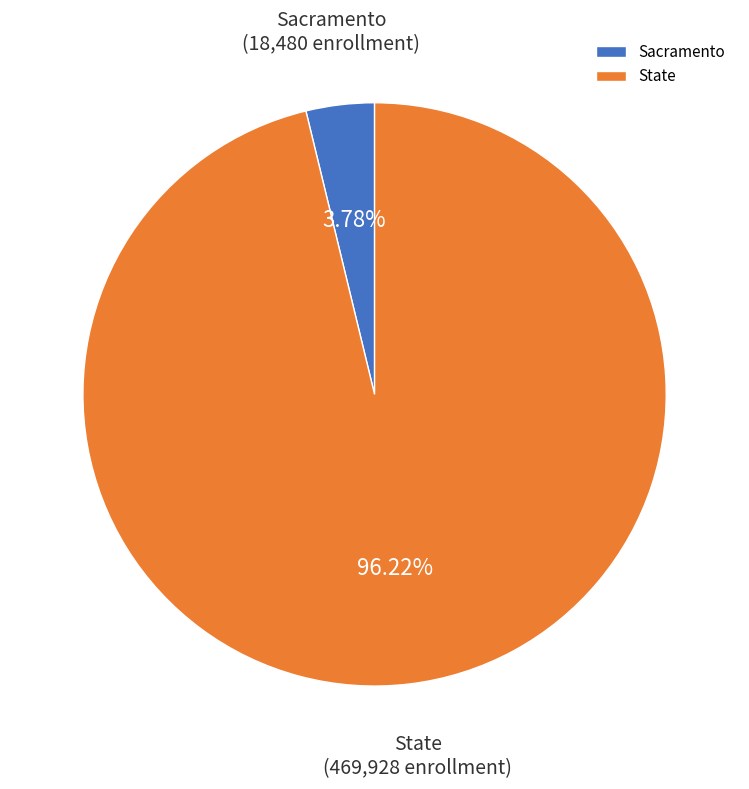

To the nearest percent, what is the average slice percentage?

50%